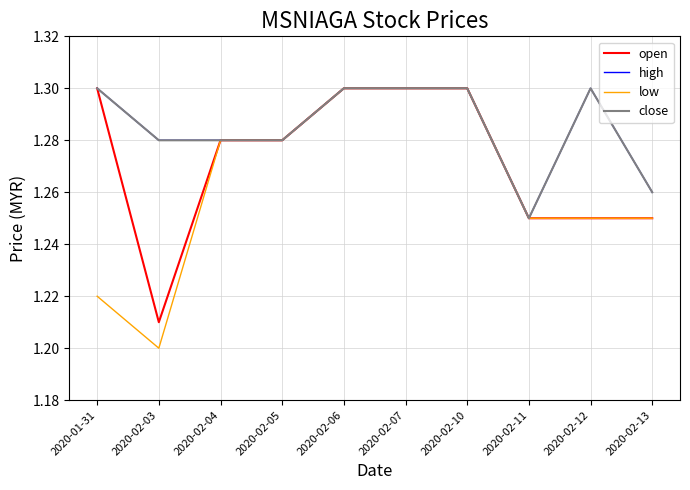

What is the lowest value of the open series?

1.2